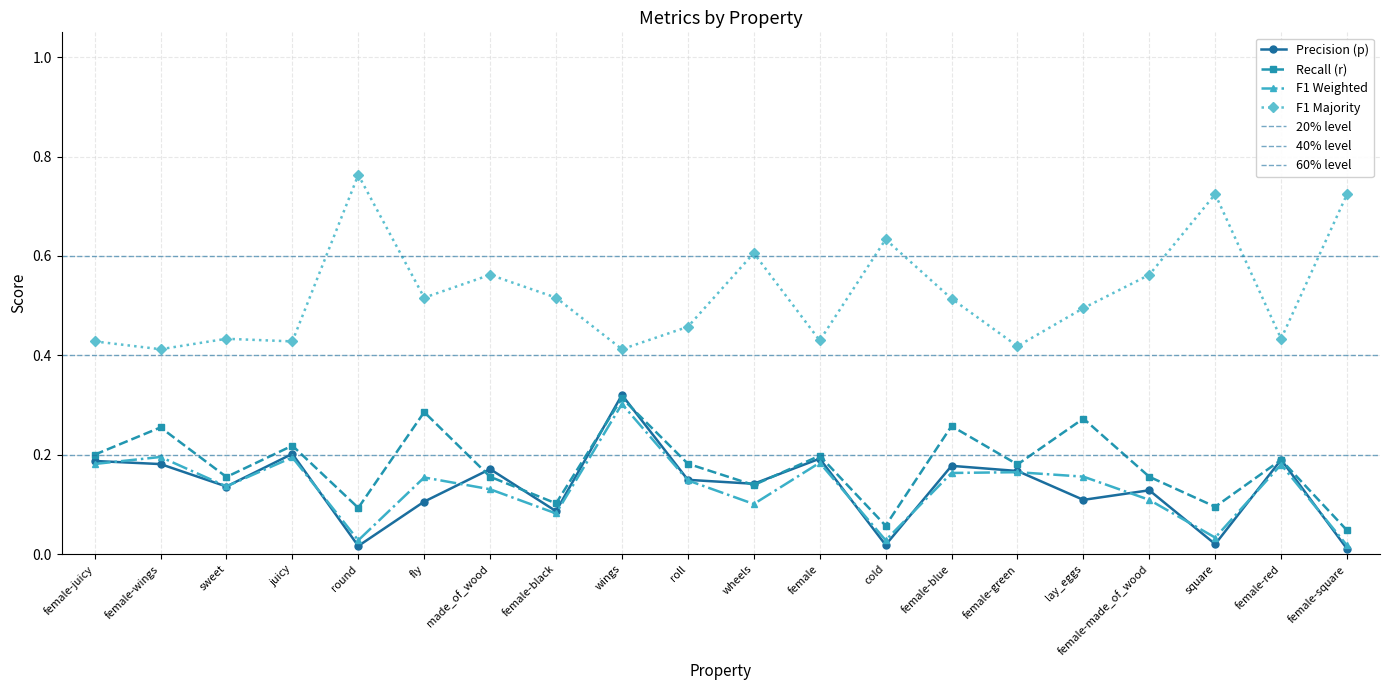

List the series in order of their peak value, lowest first.

f1_weighted, r, p, f1_majority